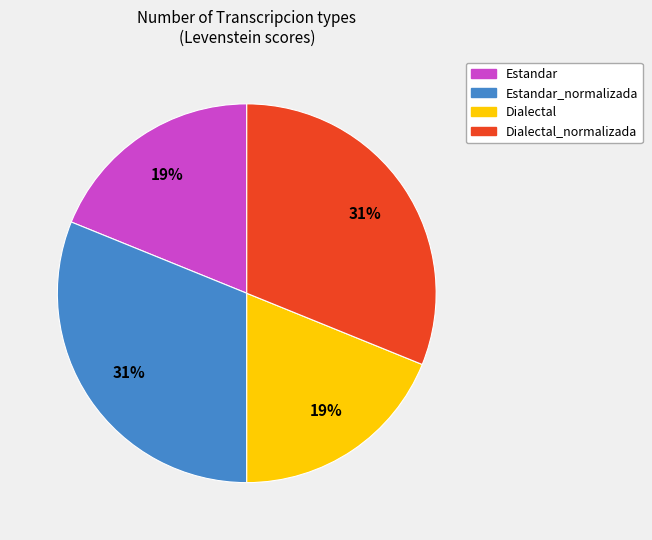

The Dialectal slice represents 19% of the pie. True or false?

True